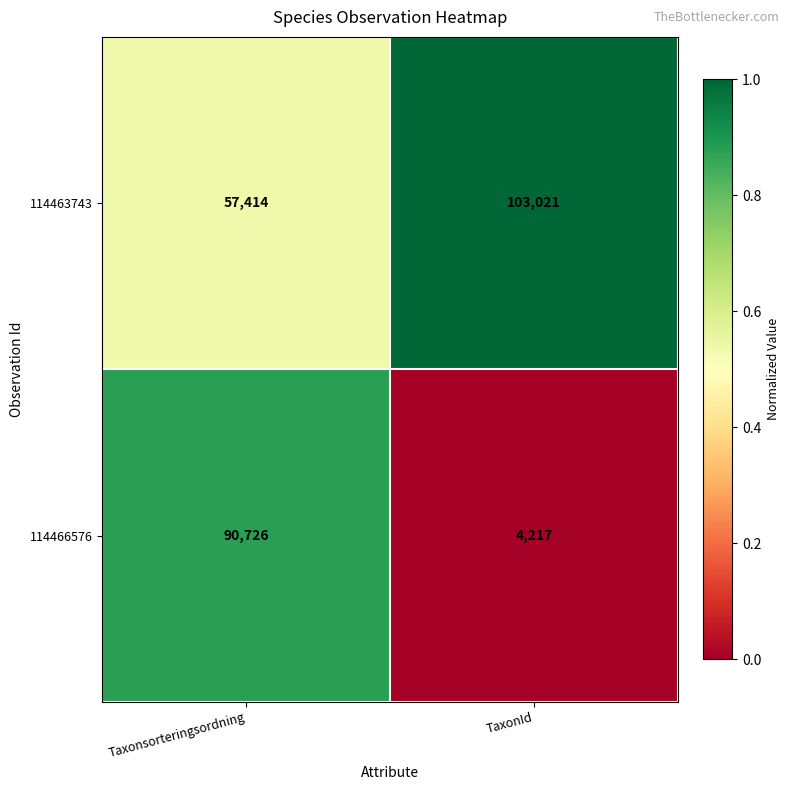

Reading right to left, what are all the values shown in this chart?

114463743: TaxonId=103021	Taxonsorteringsordning=57414
114466576: TaxonId=4217	Taxonsorteringsordning=90726